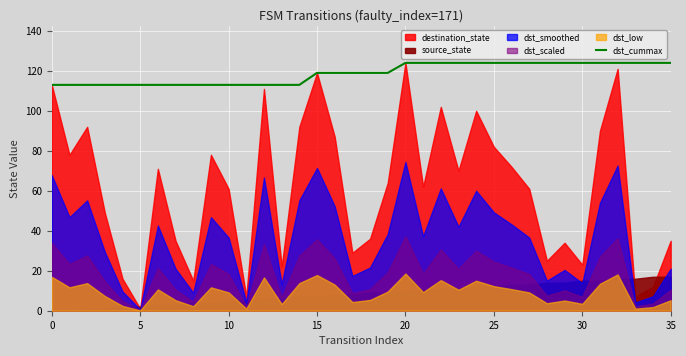

What is the minimum value for dst_cummax?

113